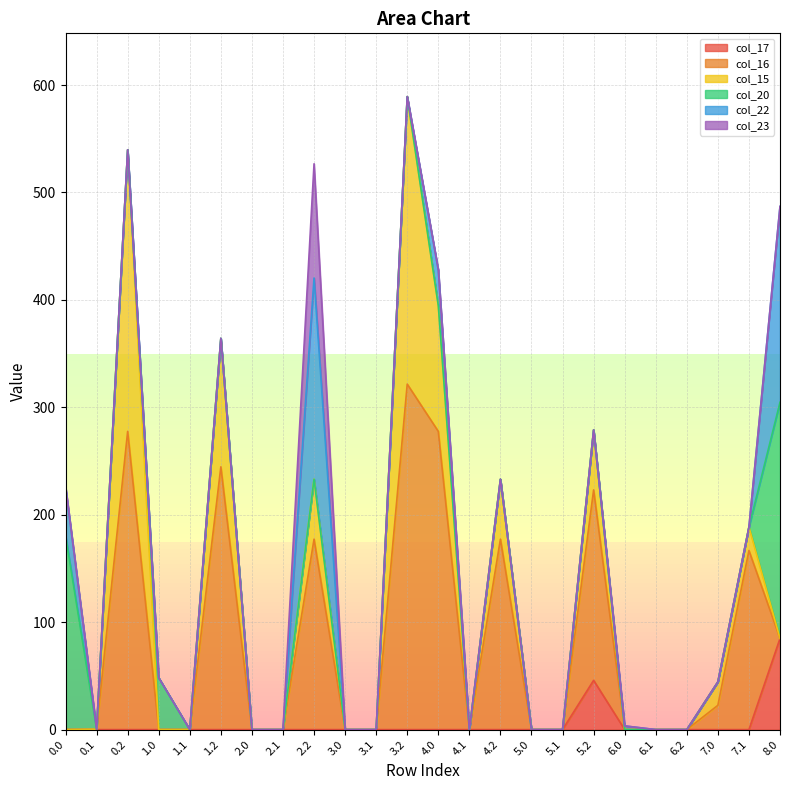

Reading right to left, list all the values displayed in this chart.

col_17: 84.8	0.0	0.0	0.0	0.0	0.0	45.8	0.0	0.0	0.0	0.0	0.0	0.0	0.0	0.0	0.0	0.0	0.0	0.0	0.0	0.0	0.0	0.0	0.0
col_16: 0.0	166.7	22.6	0.0	0.0	0.0	177.3	0.0	0.0	177.3	0.0	277.6	321.6	0.0	0.0	177.3	0.0	0.0	244.6	0.0	0.0	277.6	0.3	0.0
col_15: 0.0	21.8	21.8	0.0	0.0	0.0	55.8	0.0	0.0	55.8	0.0	117.1	267.6	0.0	0.0	55.8	0.0	0.0	119.6	0.0	0.0	262.2	0.0	0.0
col_20: 219.9	0.0	0.0	0.0	0.0	0.0	0.0	0.0	0.0	0.0	0.0	0.0	0.0	0.0	0.0	0.0	0.0	0.0	0.0	0.0	48.3	0.0	0.0	180.9
col_22: 182.3	0.0	0.0	0.0	0.0	3.4	0.0	0.0	0.0	0.0	0.0	33.3	0.0	0.0	0.0	187.3	0.0	0.0	0.0	0.0	0.0	0.0	0.0	45.3
col_23: 0.0	0.0	0.0	0.0	0.0	0.0	0.0	0.0	0.0	0.0	0.0	0.0	0.0	0.0	0.0	106.3	0.0	0.0	0.0	0.0	0.0	0.0	0.0	0.0